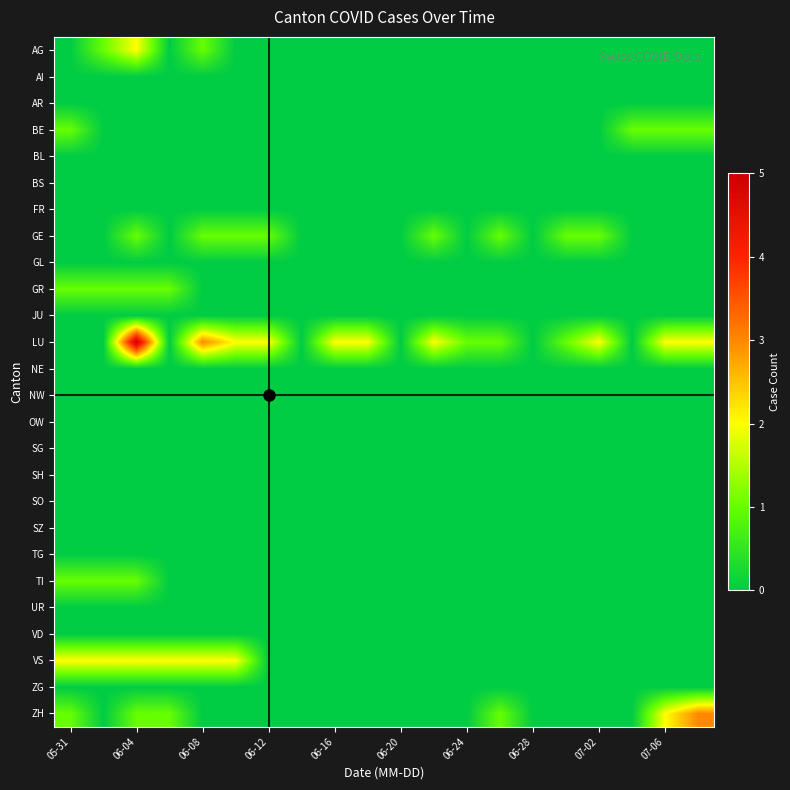

Which series has the largest total across all categories?

LU